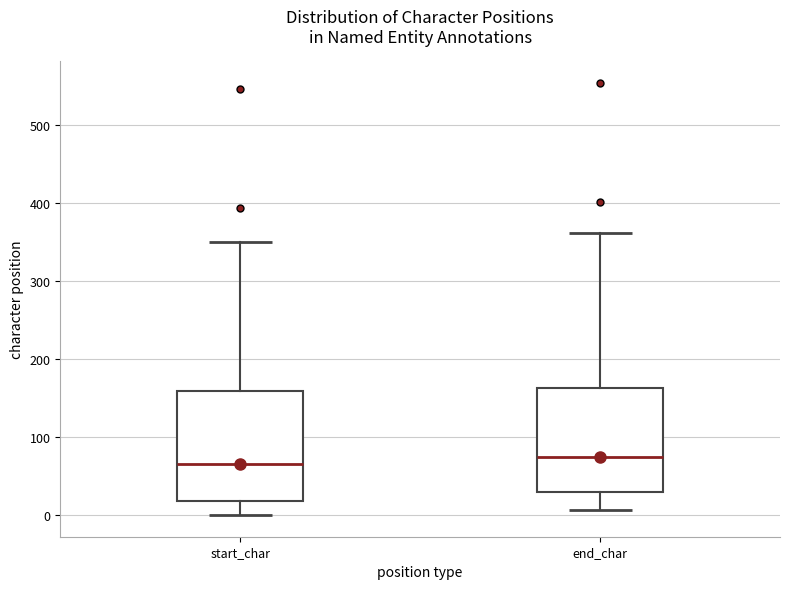

Reading left to right, read every box against the y-axis: the position of its median line, the range the box covers, and the ends of its whiskers. The values are not printed on the chart, so give them approximately, as read against the axis.

start_char: median 70, box 20 to 160, whiskers 0 to 350
end_char: median 70, box 30 to 160, whiskers 10 to 360